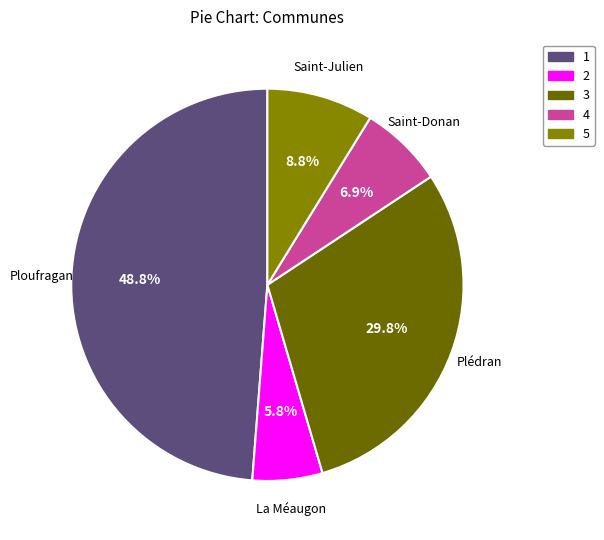

Rank the categories by value from highest to lowest.

1, 3, 5, 4, 2